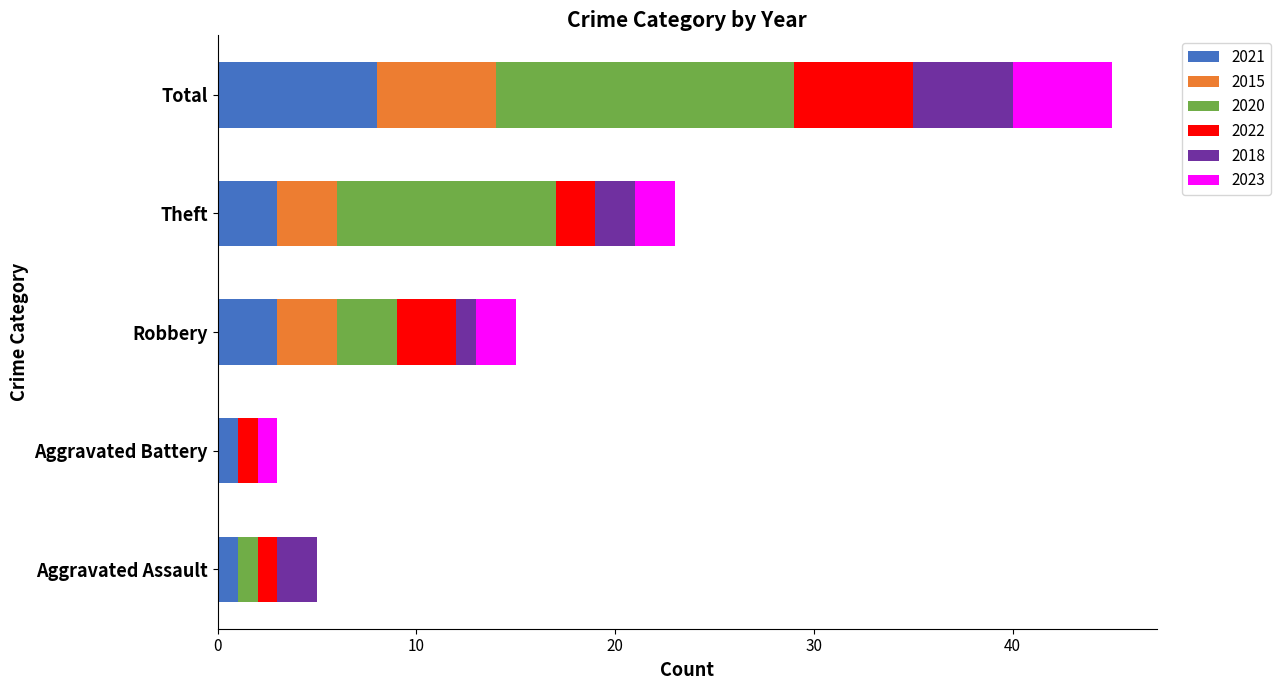

What is the total value across all series at Robbery?

15